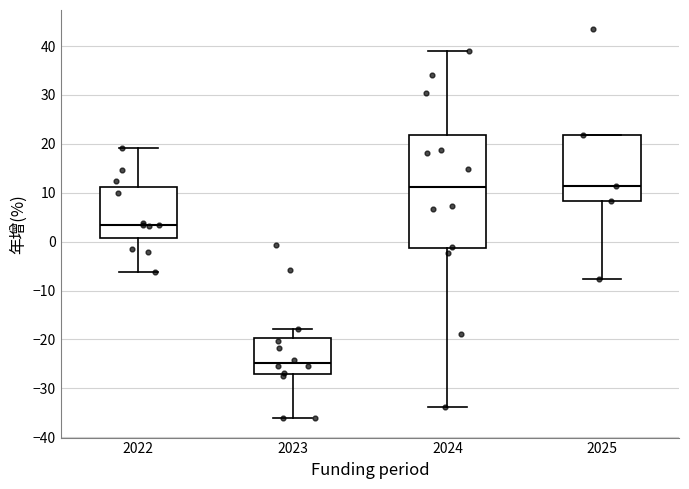

Reading left to right, read every box against the y-axis: the position of its median line, the range the box covers, and the ends of its whiskers. The values are not printed on the chart, so give them approximately, as read against the axis.

2022: median 3, box 1 to 11, whiskers -6 to 19
2023: median -25, box -27 to -20, whiskers -36 to -18
2024: median 11, box -1 to 22, whiskers -34 to 39
2025: median 11, box 8 to 22, whiskers -8 to 22